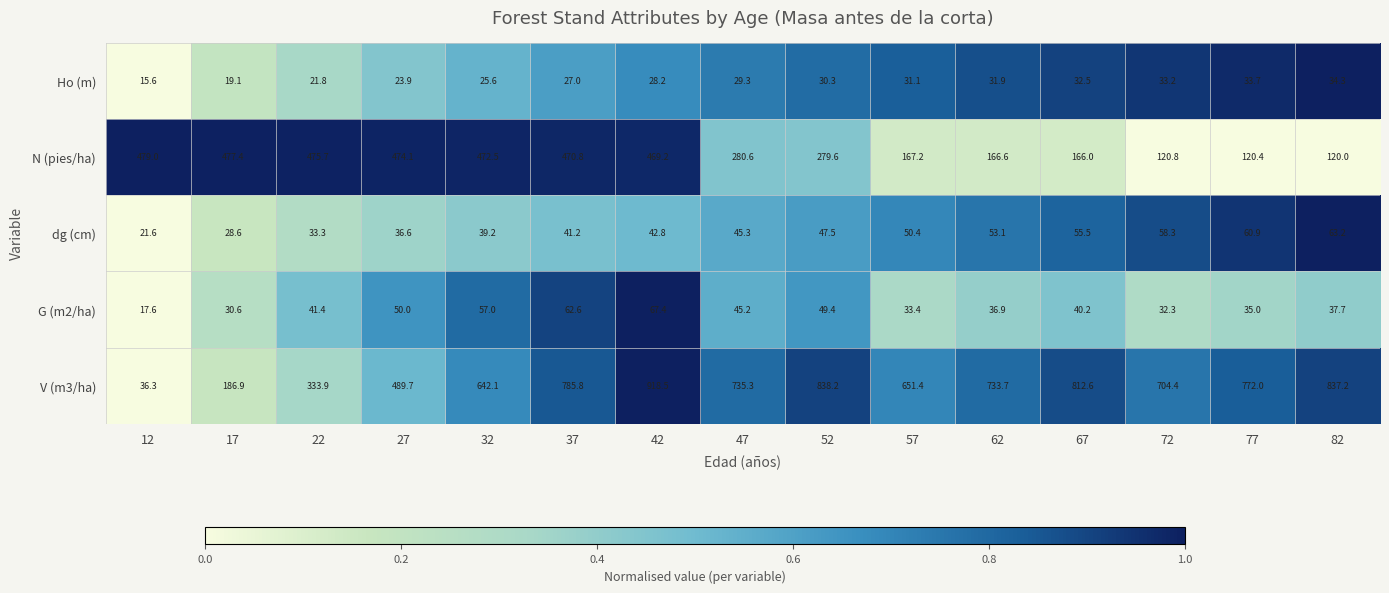

What is the sum of the dg (cm) values at 57 and 17?

79.0